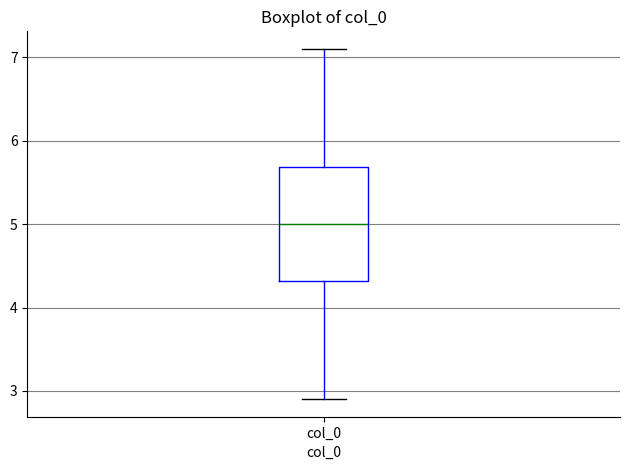

Where is the lower edge of the box for col_0 on the y-axis? The values are not printed on the chart, so give them approximately, as read against the axis.

4.3